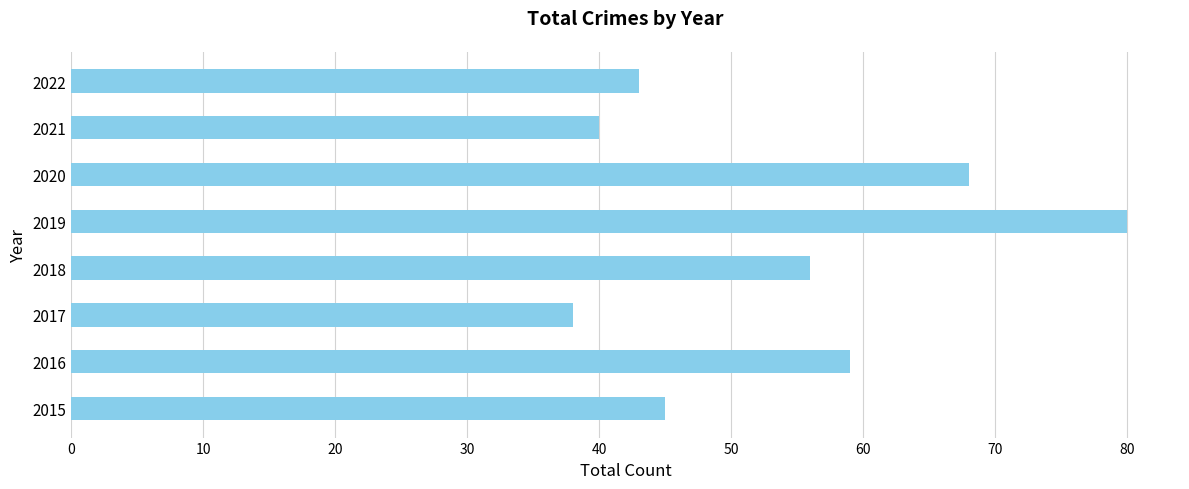

What is the minimum value shown in the chart?

38